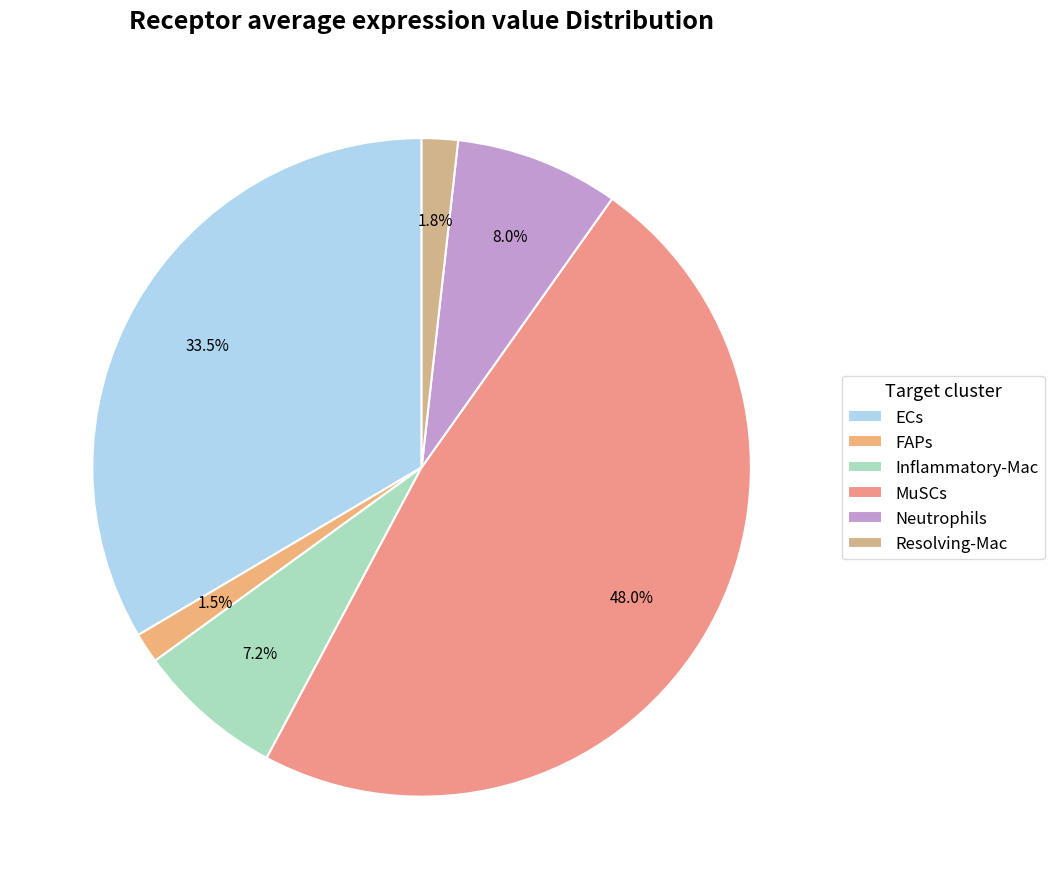

To the nearest percent, what is the combined percentage of Neutrophils and ECs?

42%